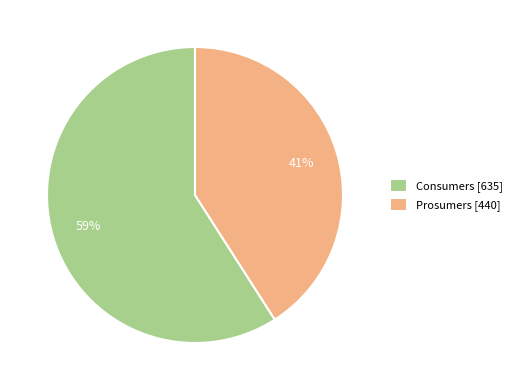

Is there a majority slice in this chart?

Yes